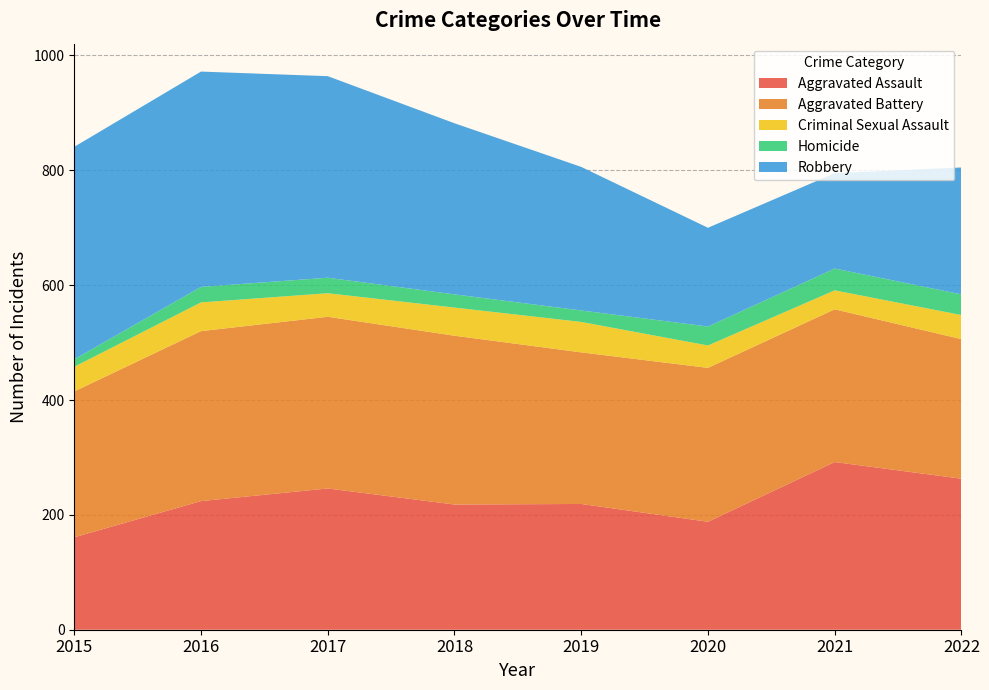

Reading left to right, transcribe all the data shown in this chart.

Aggravated Assault: 161	224	246	218	219	188	292	263
Aggravated Battery: 254	296	299	294	264	268	266	243
Criminal Sexual Assault: 43	50	41	49	53	39	33	42
Homicide: 13	27	27	23	20	33	38	36
Robbery: 370	375	351	298	250	172	166	221